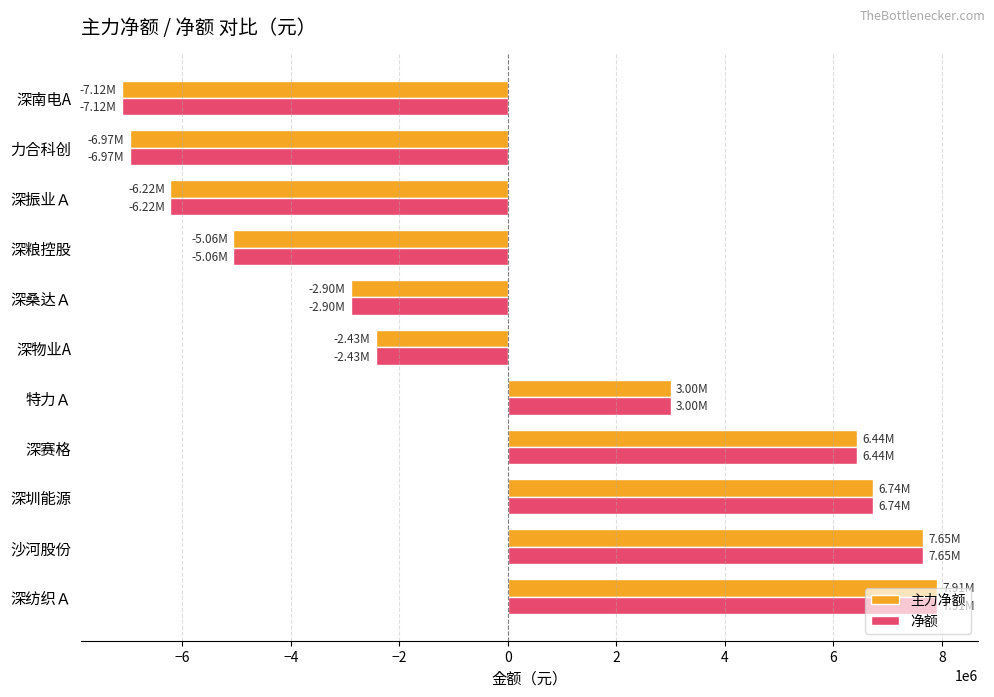

What is the total value across all series at 深粮控股?

-10116750